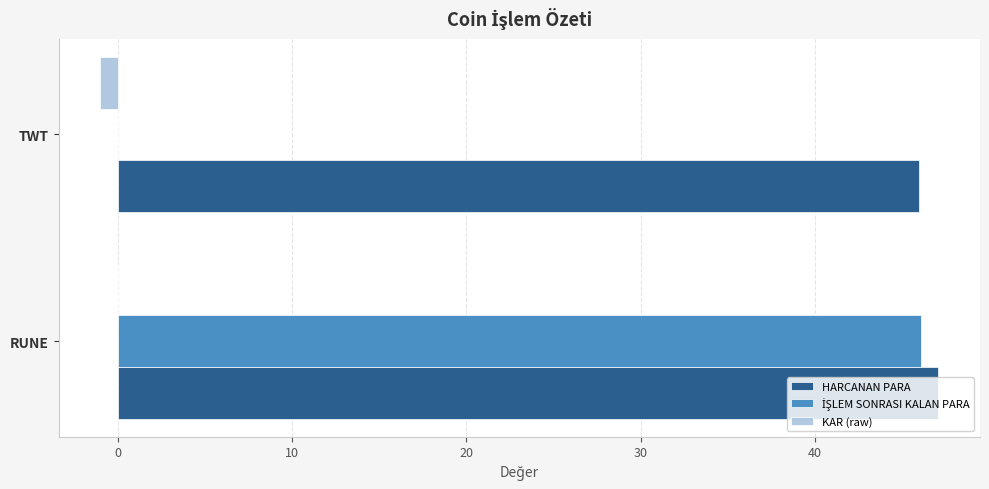

Is it true that HARCANAN PARA equals 46.0 at TWT?

True